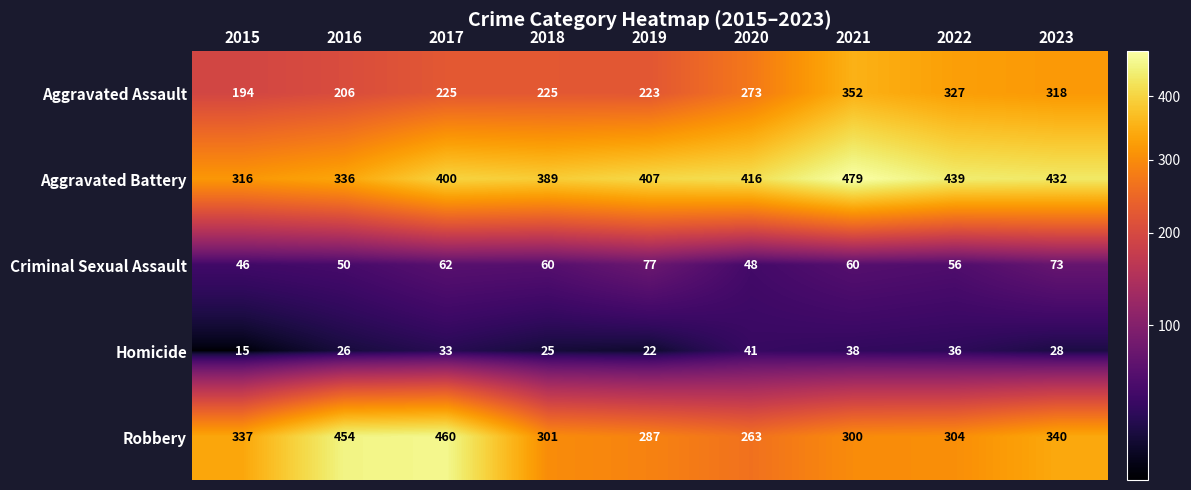

Which series has the largest total across all categories?

Aggravated Battery